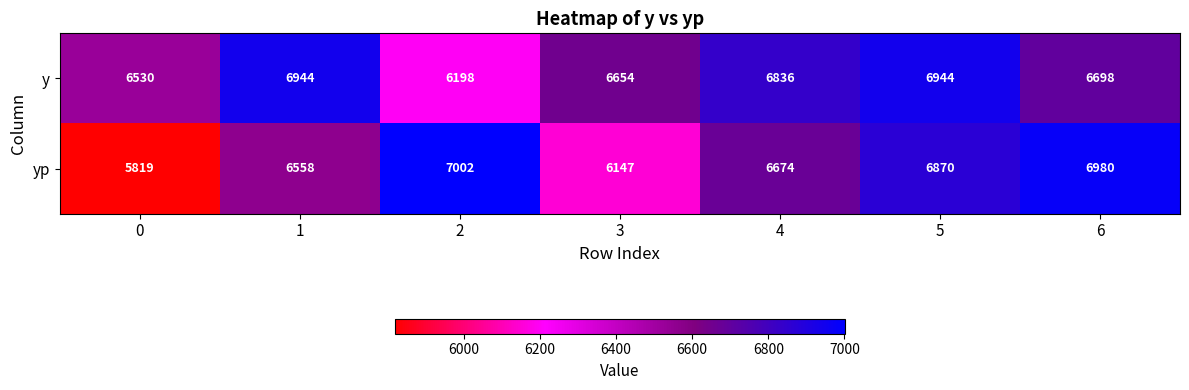

Which series changed the most between 0 and 4?

yp